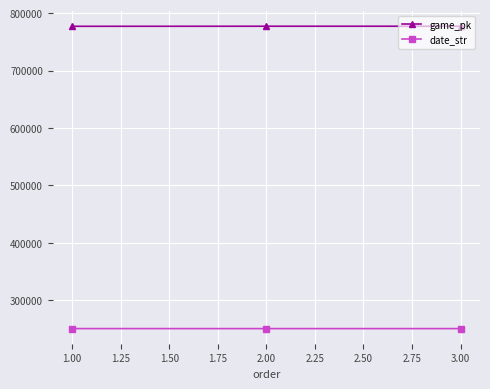

What are all the series names shown in the legend?

game_pk, date_str